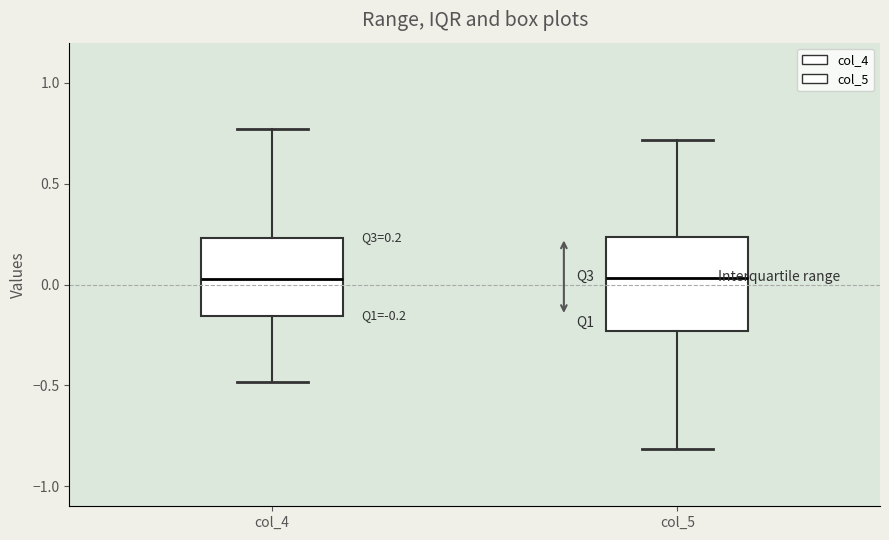

Which box is the tallest, from its lower edge to its upper edge?

col_5